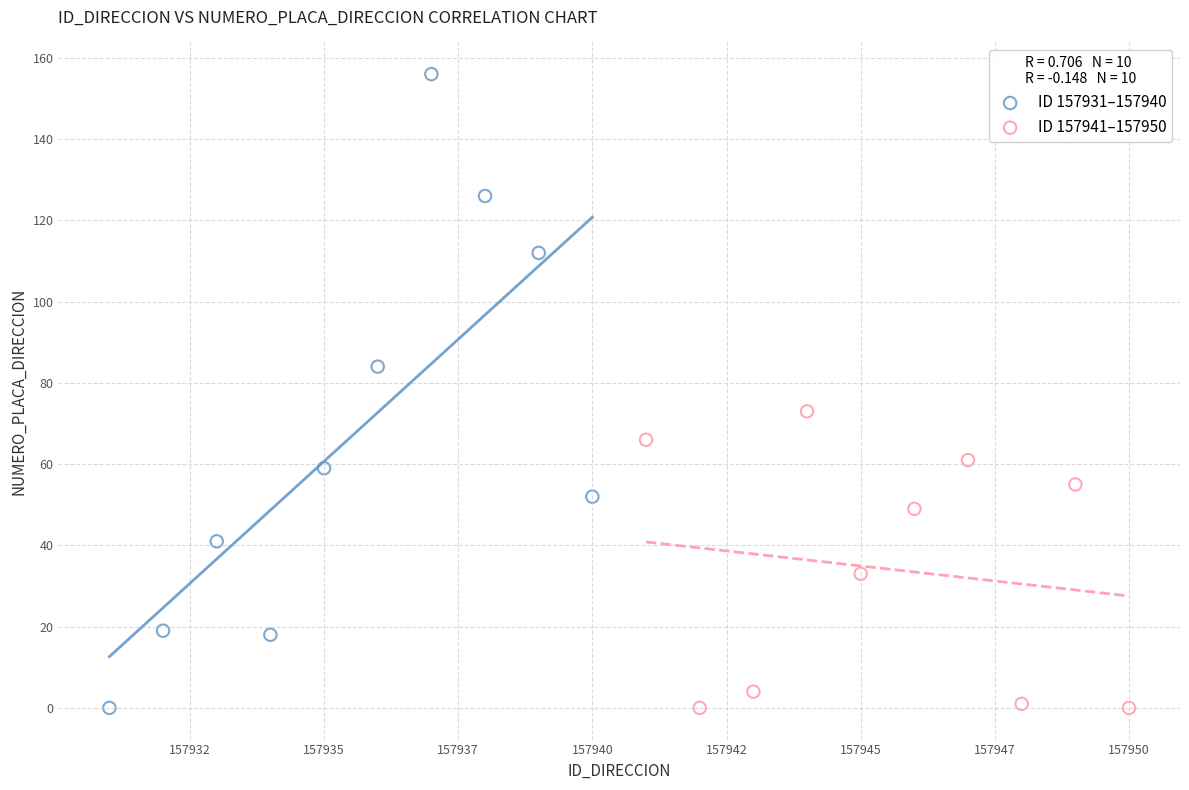

Which series contains the highest Y value?

ID 157931–157940